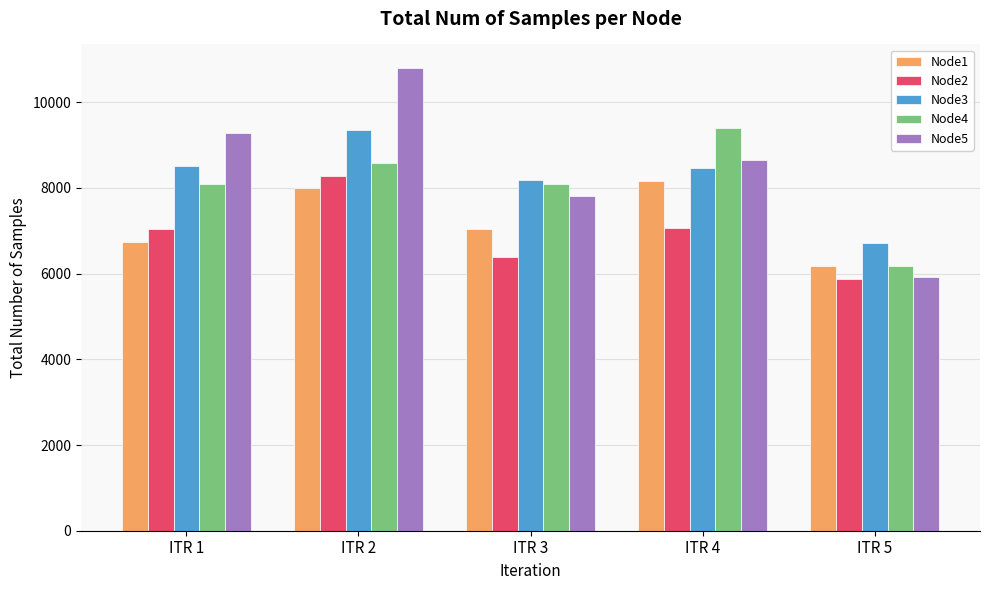

How many groups of bars are there?

5